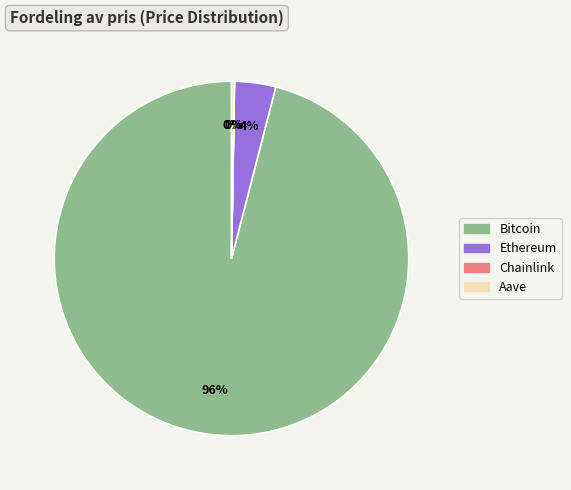

What percentage is the Ethereum slice, to the nearest percent?

4%